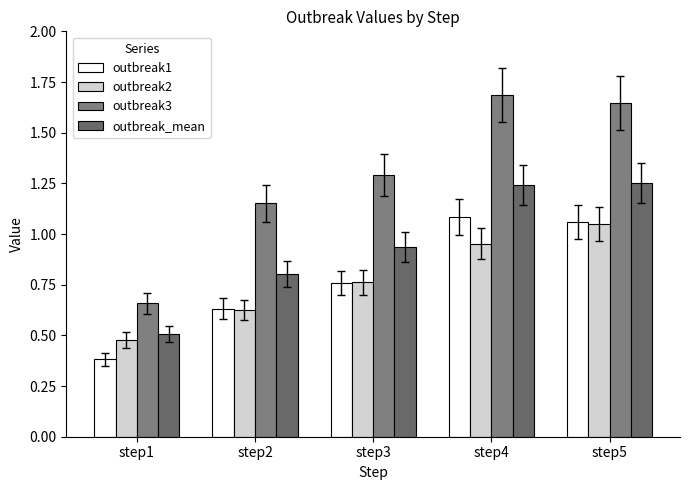

What is the sum of the outbreak3 values at step2 and step3?

2.4